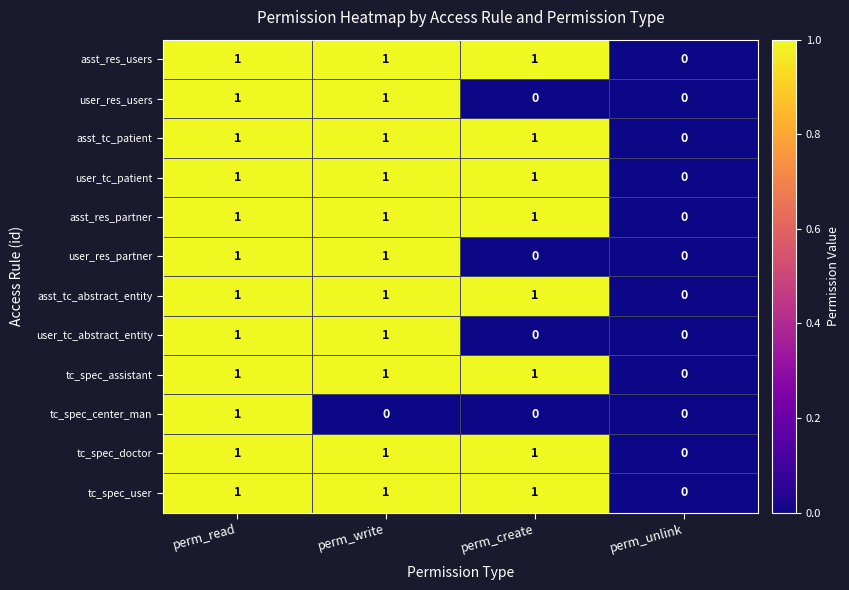

The value of tc_spec_user at perm_write is 1. True or false?

True